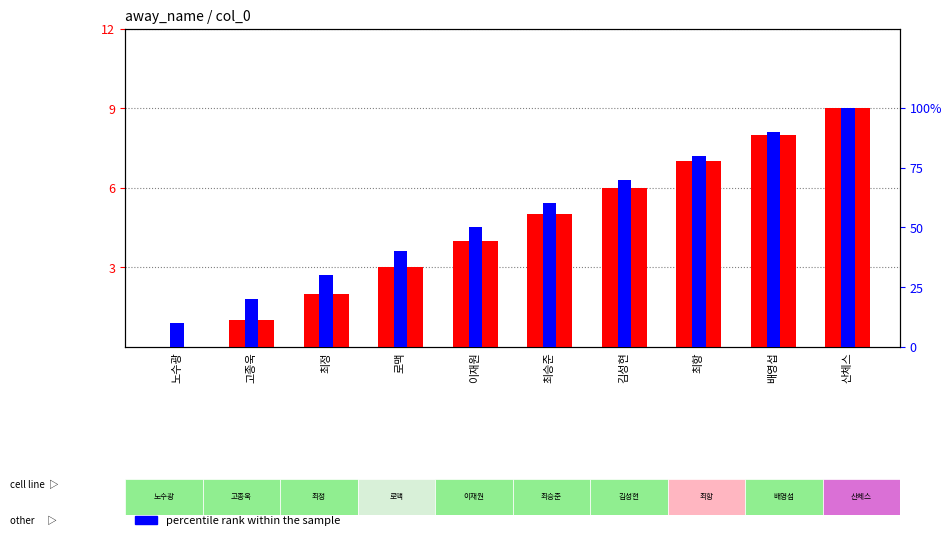

Reading left to right, what are all the values shown in this chart?

count: 0.0	1.0	2.0	3.0	4.0	5.0	6.0	7.0	8.0	9.0
percentile rank within the sample: 0.1	0.2	0.3	0.4	0.5	0.6	0.7	0.8	0.9	1.0